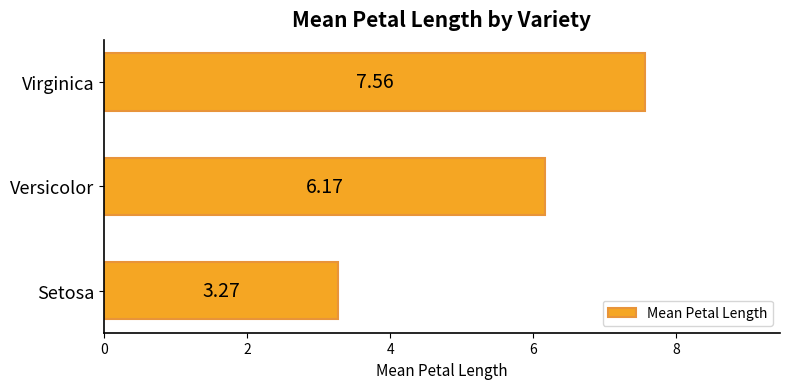

Which label corresponds to the smallest value in the chart?

Setosa